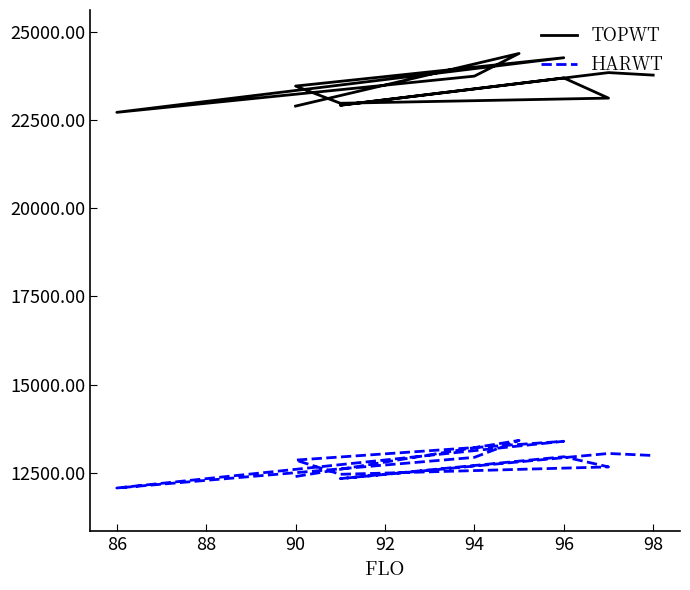

The TOPWT series shows 10863 at 98. True or false?

False